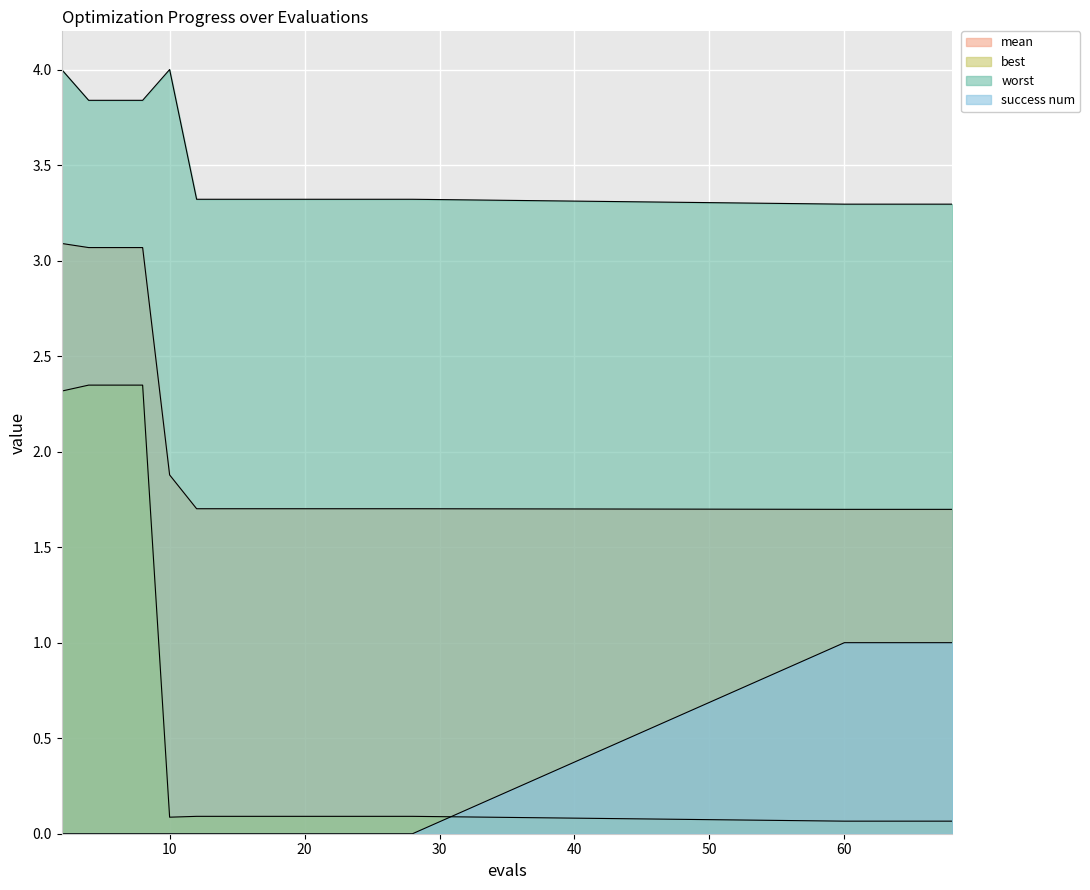

The value of best at 60 is 0.0. True or false?

False